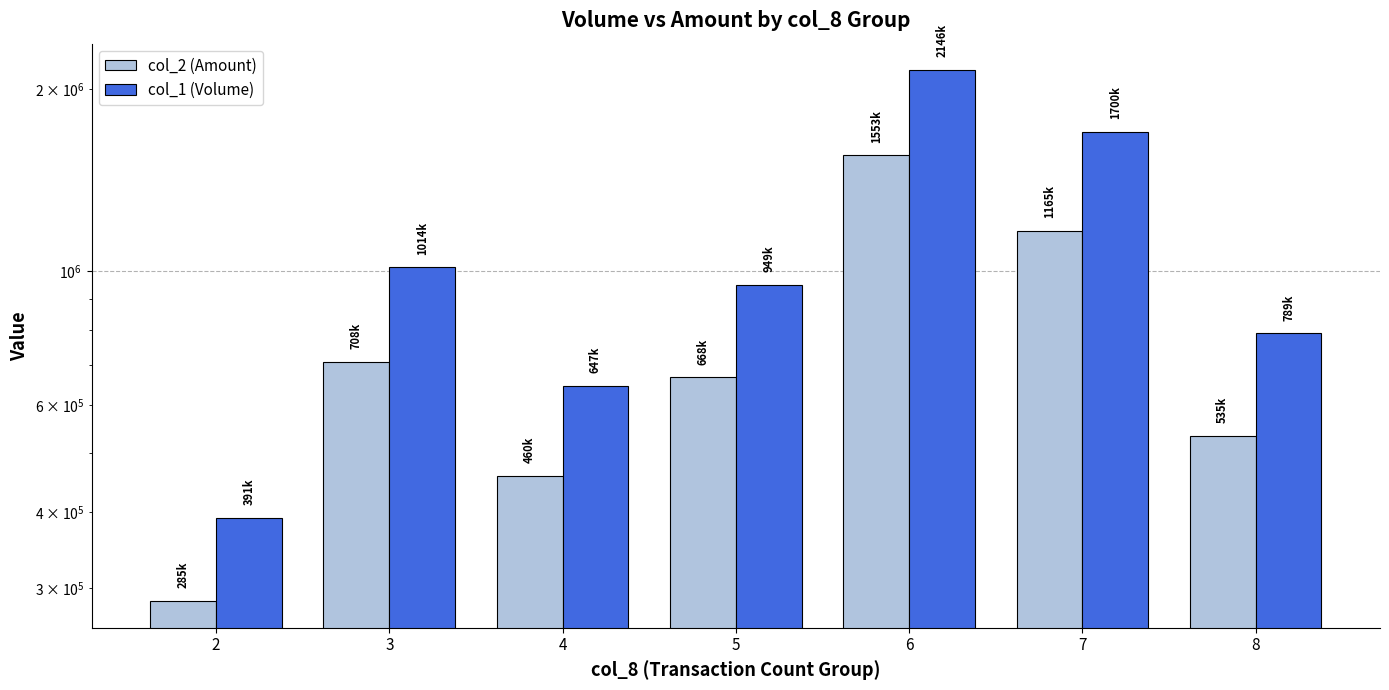

How many data points does each series have?

7